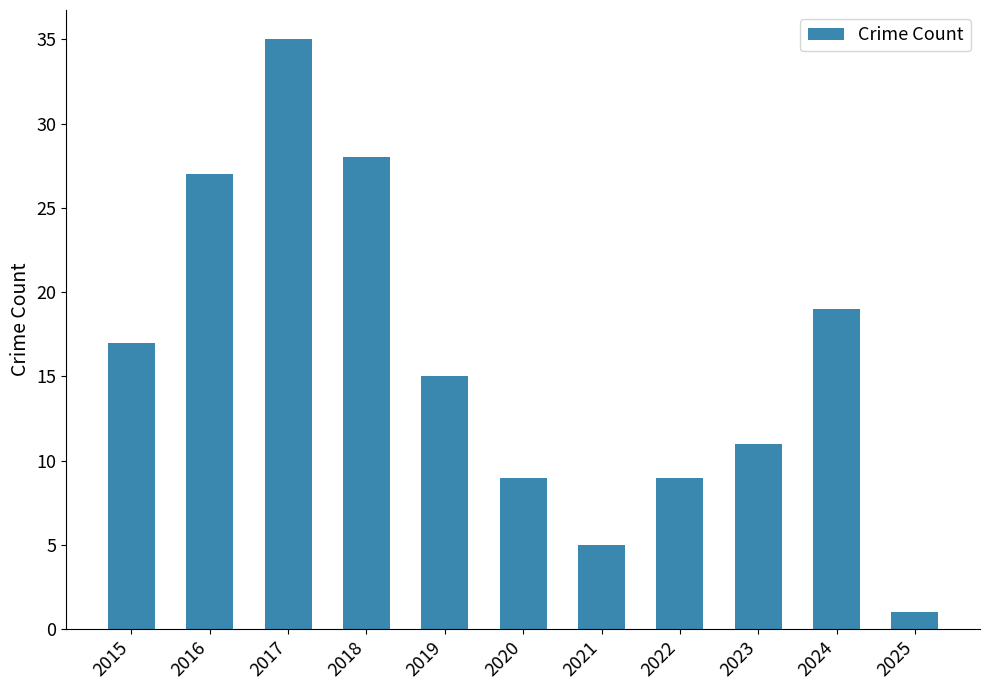

Reading left to right, what are all the values shown in this chart?

17	27	35	28	15	9	5	9	11	19	1